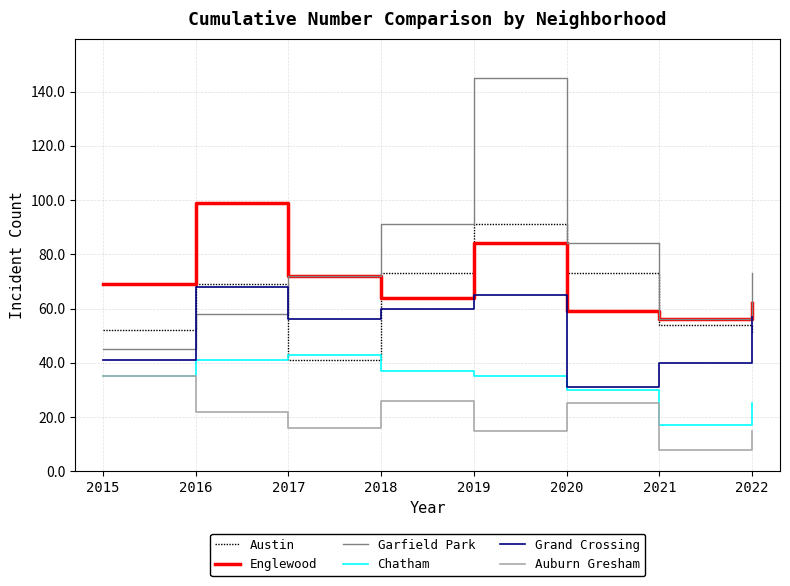

Reading left to right, extract all data points from this chart.

Austin: 2015=52	2016=69	2017=41	2018=73	2019=91	2020=73	2021=54	2022=51
Englewood: 2015=69	2016=99	2017=72	2018=64	2019=84	2020=59	2021=56	2022=62
Garfield Park: 2015=45	2016=58	2017=72	2018=91	2019=145	2020=84	2021=56	2022=73
Chatham: 2015=35	2016=41	2017=43	2018=37	2019=35	2020=30	2021=17	2022=25
Grand Crossing: 2015=41	2016=68	2017=56	2018=60	2019=65	2020=31	2021=40	2022=57
Auburn Gresham: 2015=35	2016=22	2017=16	2018=26	2019=15	2020=25	2021=8	2022=15